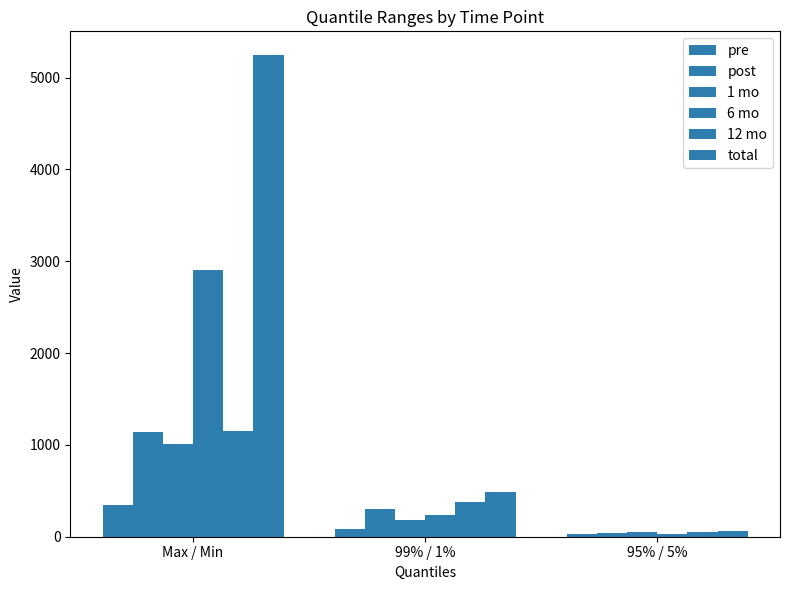

Reading right to left, list all the values displayed in this chart.

pre: 25.7	85.3	341.3
post: 43.8	302.4	1140.4
1 mo: 46.2	182.6	1010.3
6 mo: 30.2	239.8	2908.2
12 mo: 46.5	373.7	1148.2
total: 63.4	486.6	5241.5